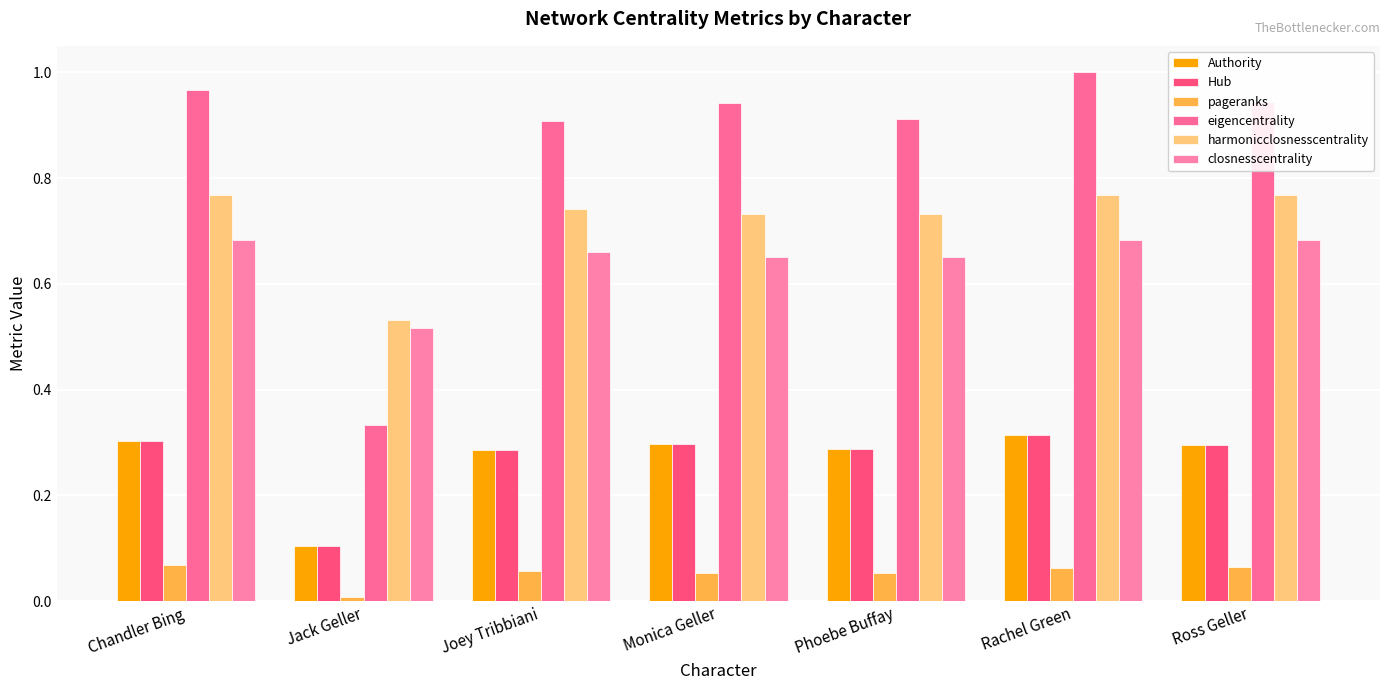

What is the label of the 4th bar from the right?

Monica Geller